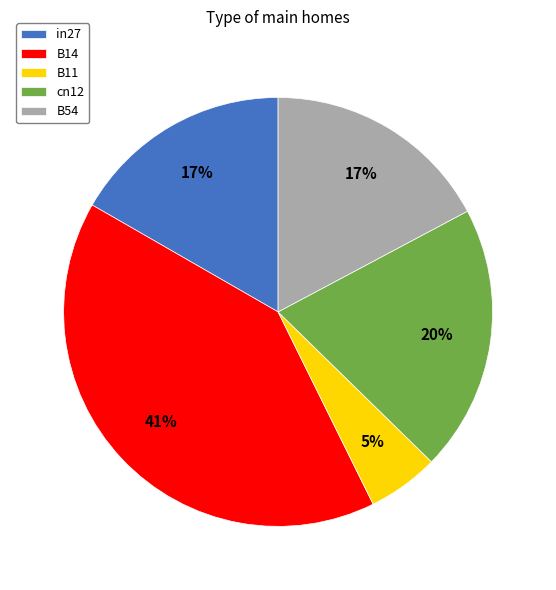

Count the number of slices in the pie.

5